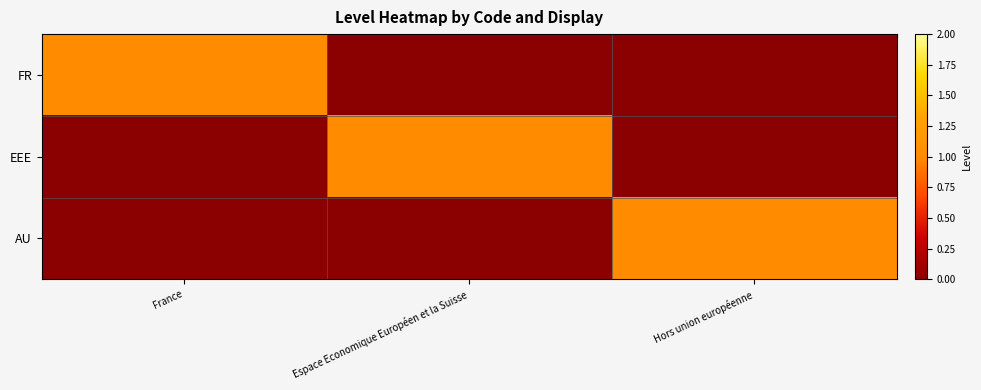

What is the total value across all series at Espace Economique Européen et la Suisse?

1